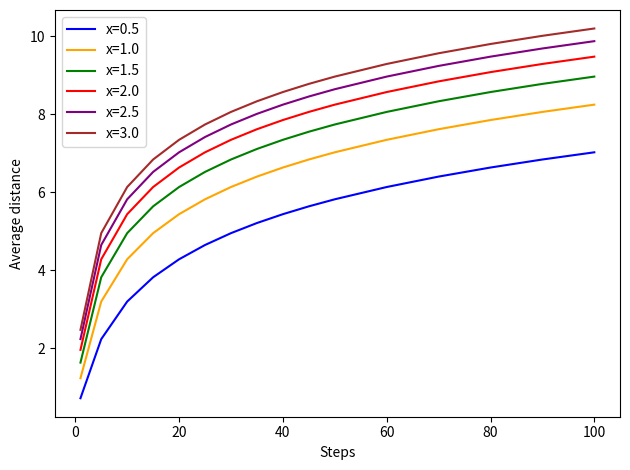

True or false: x=1.0 and x=0.5 intersect in this chart.

False